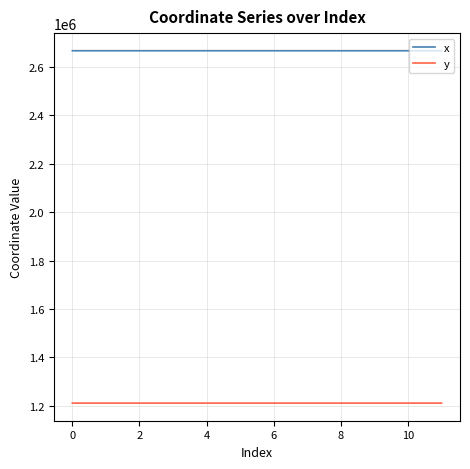

Rank the series by their maximum value, from lowest to highest.

y, x